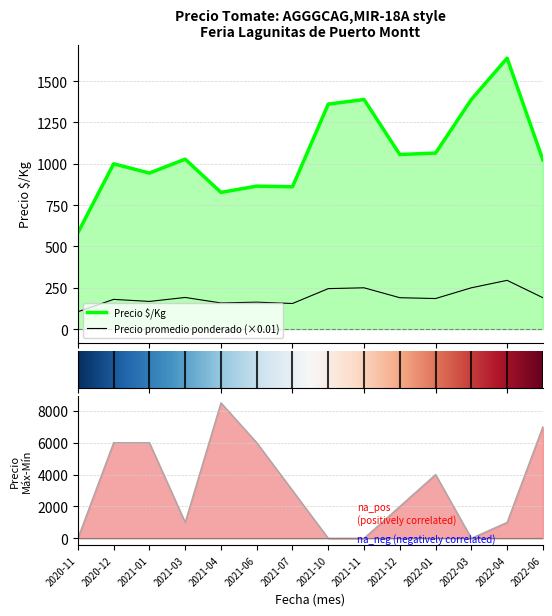

Rank the categories by Precio promedio ponderado value from lowest to highest.

2020-11, 2021-07, 2021-04, 2021-06, 2021-01, 2020-12, 2022-01, 2021-12, 2022-06, 2021-03, 2021-10, 2021-11, 2022-03, 2022-04